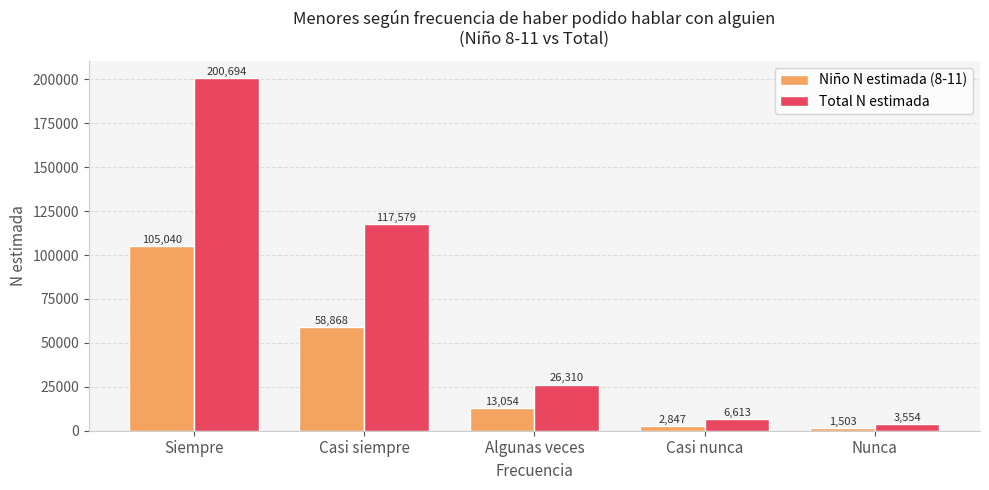

What are all the series names shown in the legend?

Niño N estimada (8-11), Total N estimada